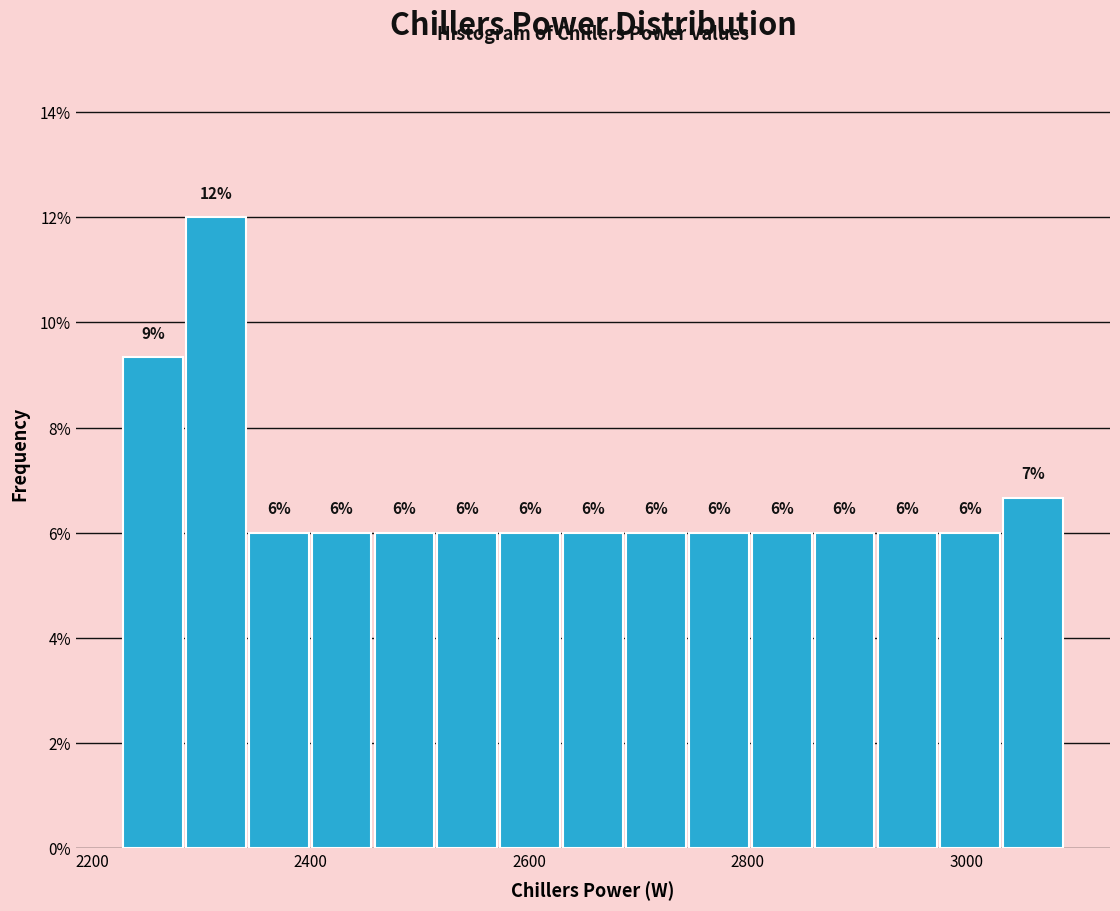

Read against the x-axis, roughly where is the centre of the tallest bar?

2320